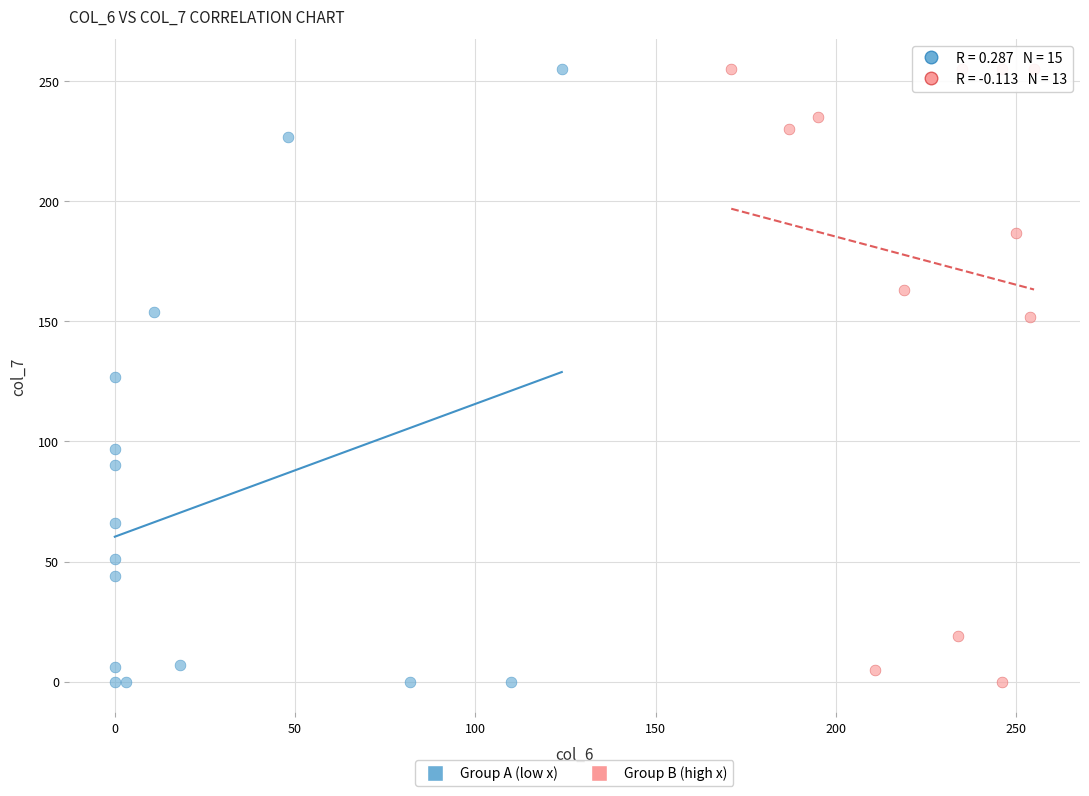

What are all the series names shown in the legend?

Group A (low x), Group B (high x)